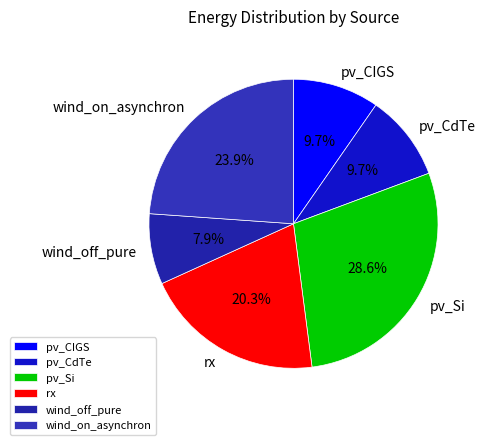

What percentage do pv_CIGS and pv_Si together represent?

38.3%